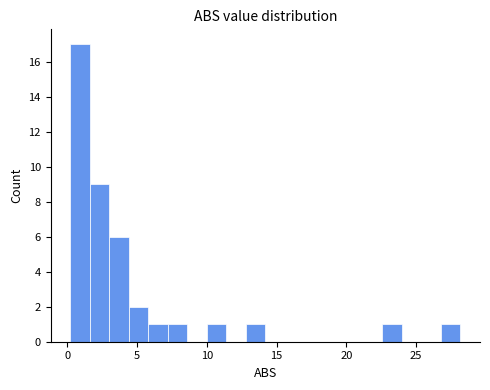

Around what value on the x-axis is the tallest bar? Give the approximate position of its centre, as read against the axis.

1.0